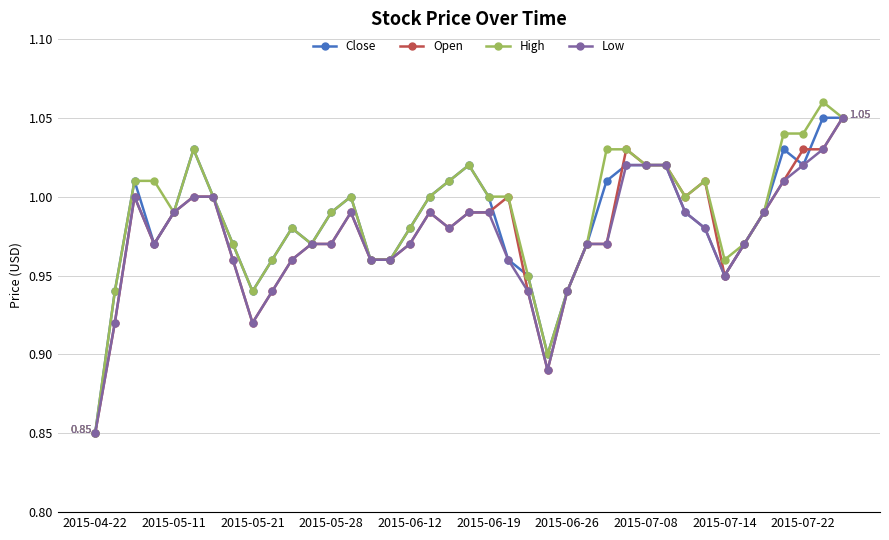

True or false: Open has more than 1 interior local peaks.

True